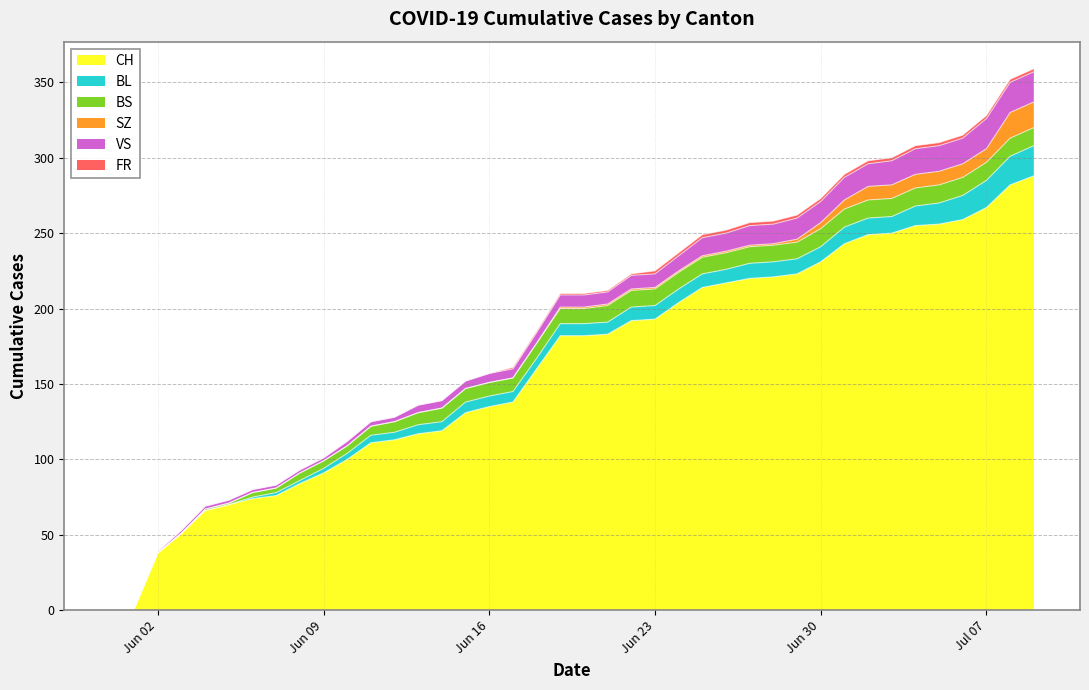

List the series in order of their peak value, lowest first.

FR, BS, SZ, BL, VS, CH